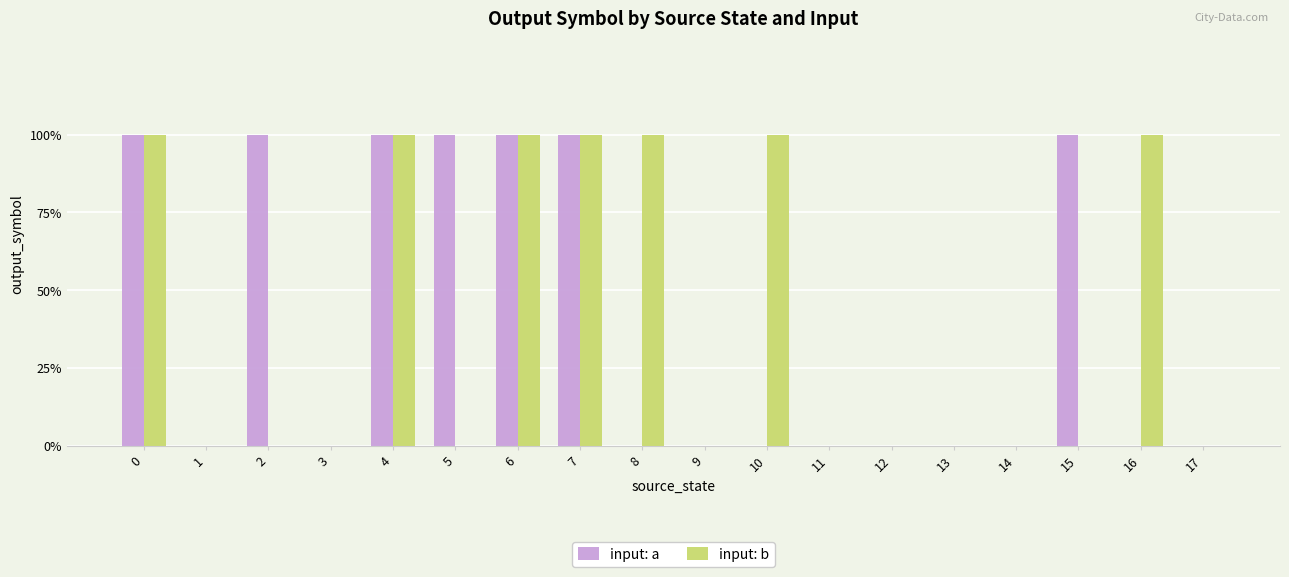

True or false: input: b has a value of 0 at 4.

False